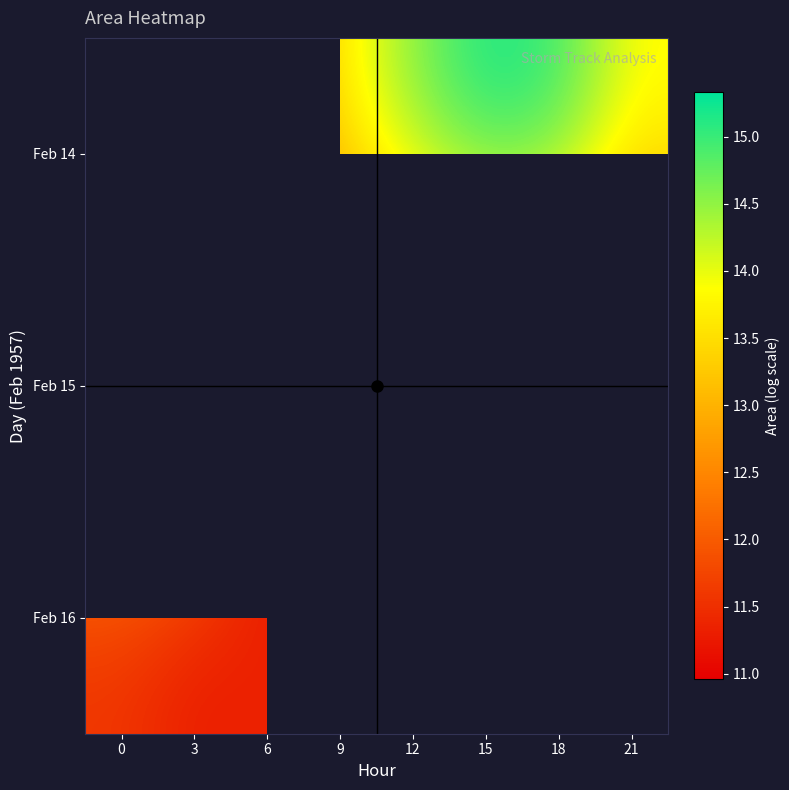

Read the Feb 16 value at 0.

11.5